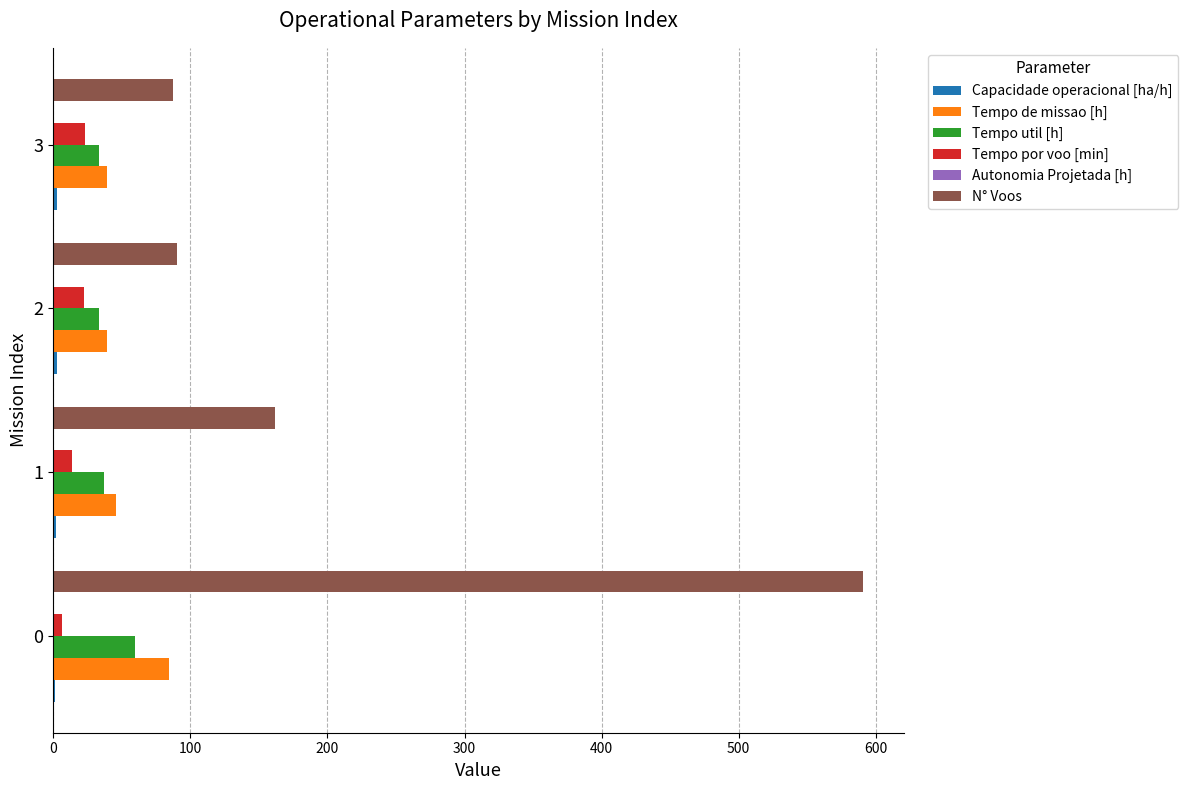

What is the maximum value shown in the chart?

591.0